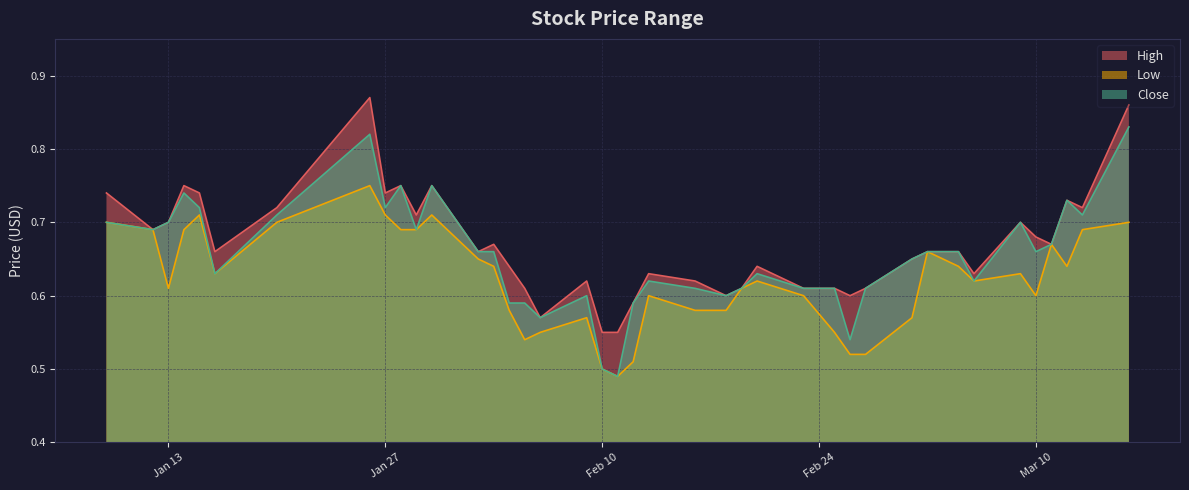

Rank the series by their average value, from lowest to highest.

Low, Close, High